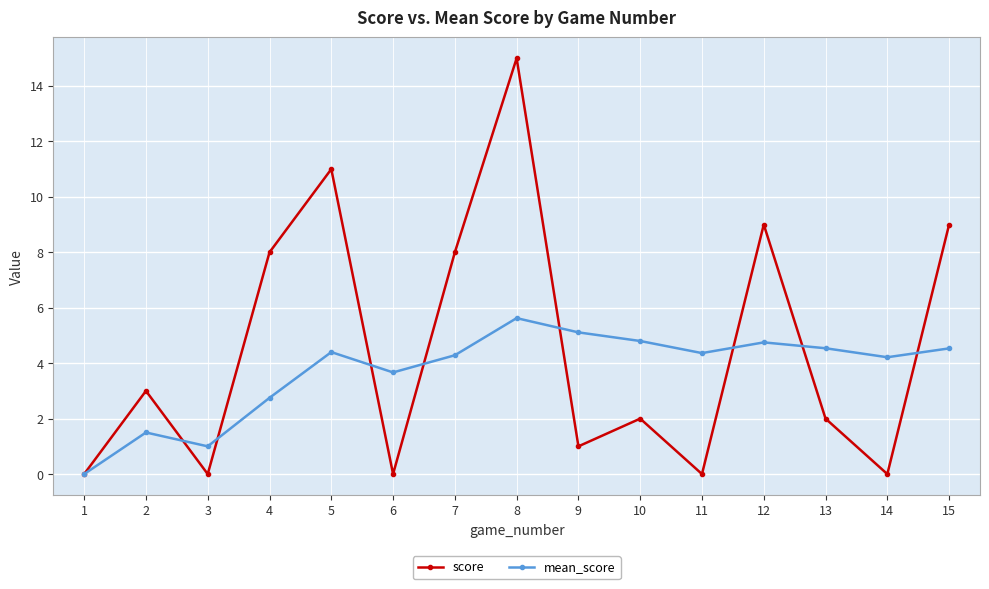

What is the greatest value displayed?

15.0